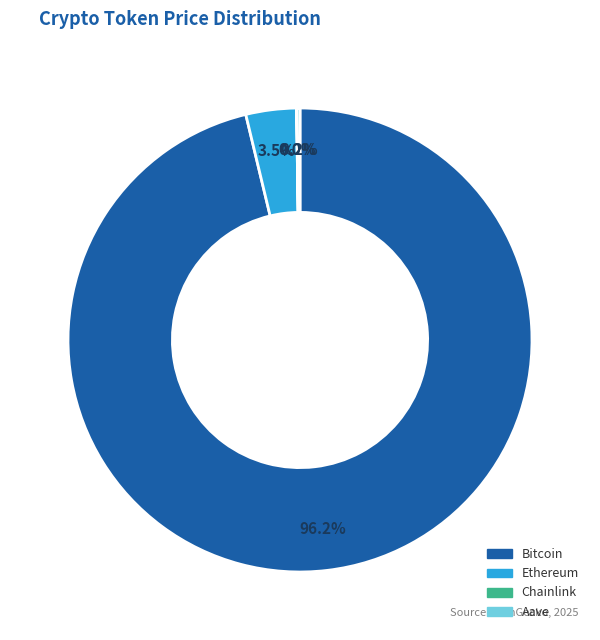

Does any single category account for the majority?

Yes